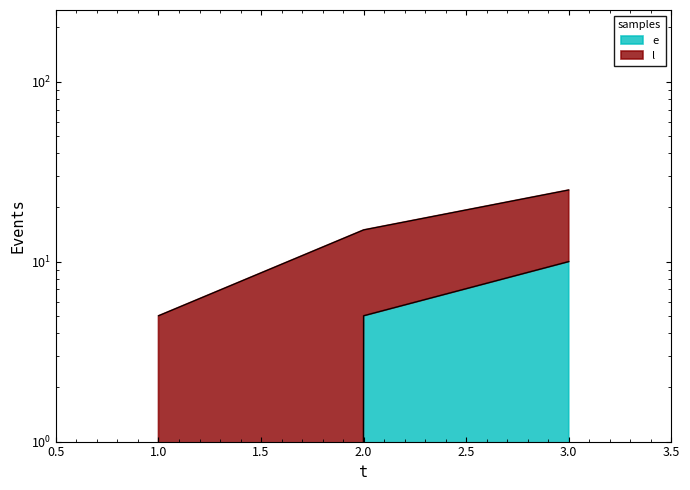

Which series has the largest total across all categories?

l